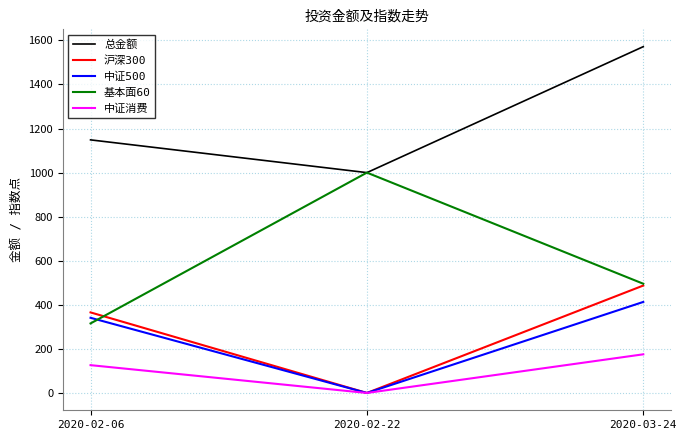

What is the spread (max minus min) of values at 2020-02-22?

1000.0